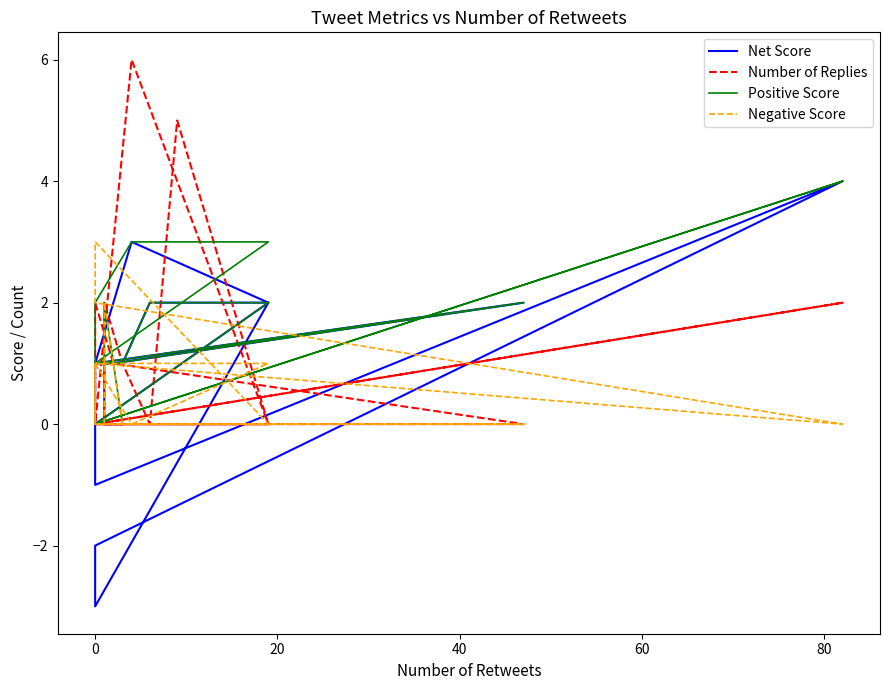

True or false: Negative Score and Positive Score intersect in this chart.

True